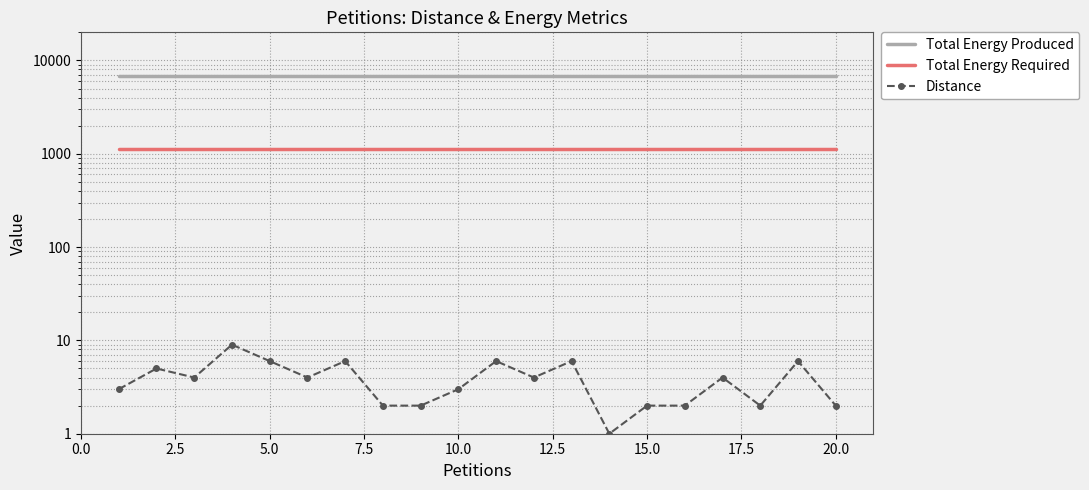

How many categories are shown in the chart?

20